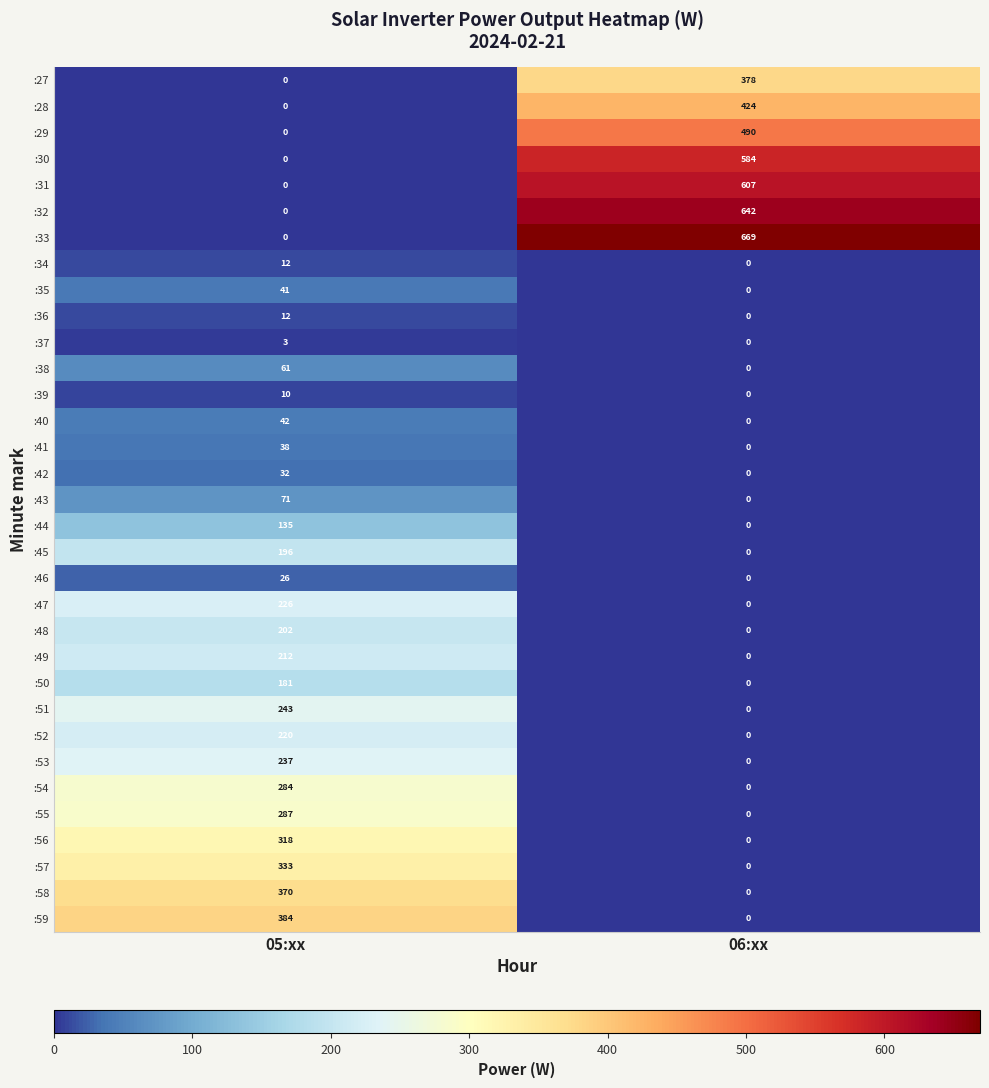

What is the maximum value shown in the chart?

669